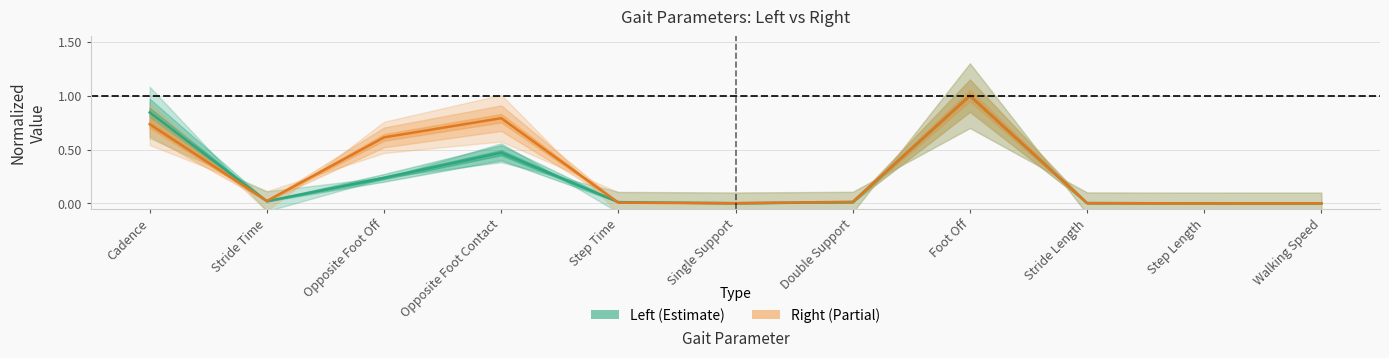

How many times do Right and Left cross each other?

5